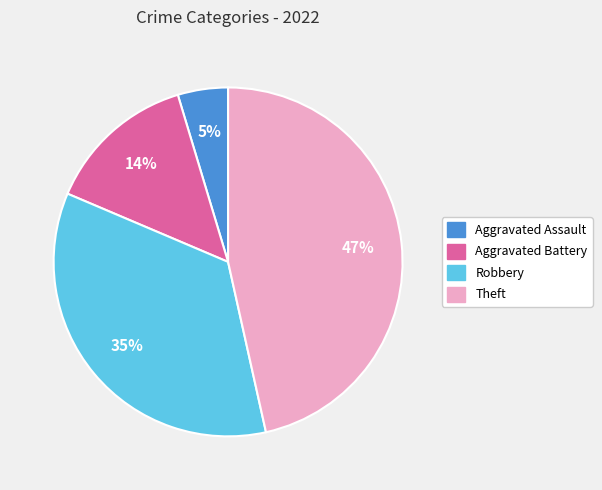

To the nearest percent, what is the average slice percentage?

25%